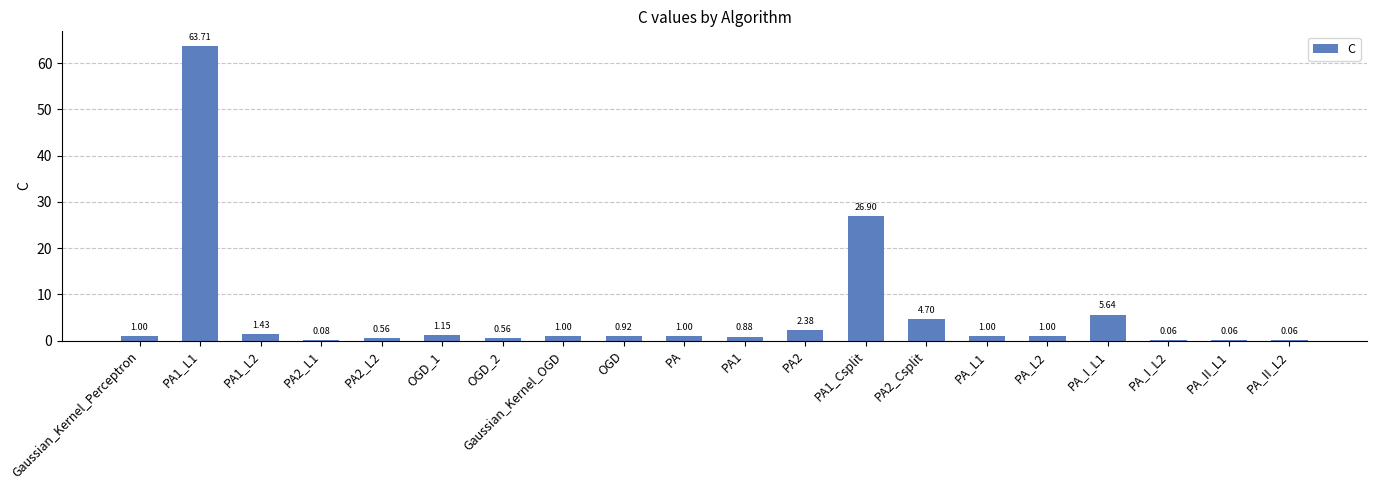

What is the sum of all values?

114.1